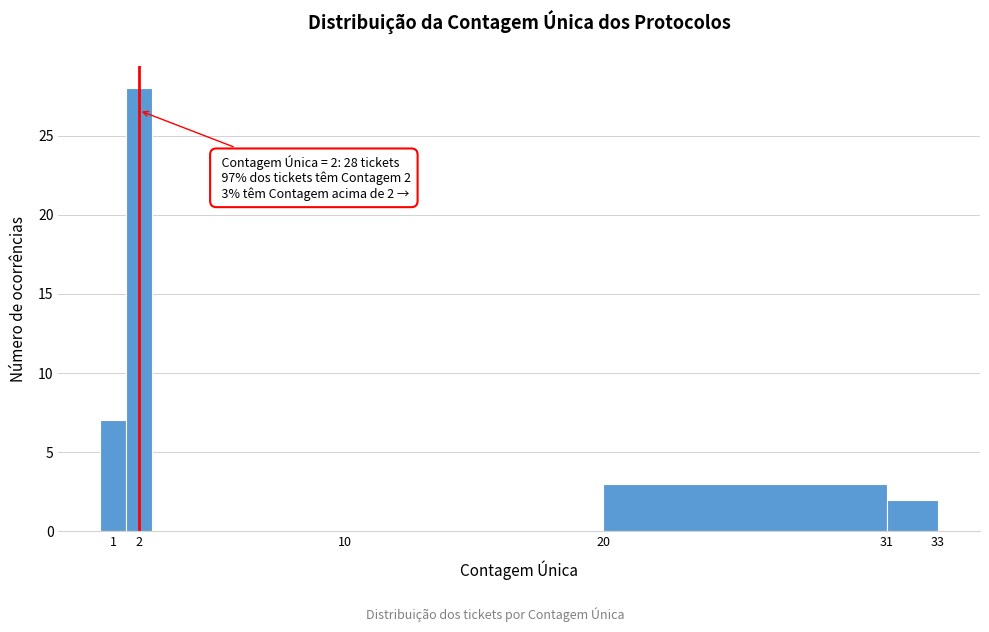

Which range on the x-axis has the tallest bar?

1.5 to 2.5